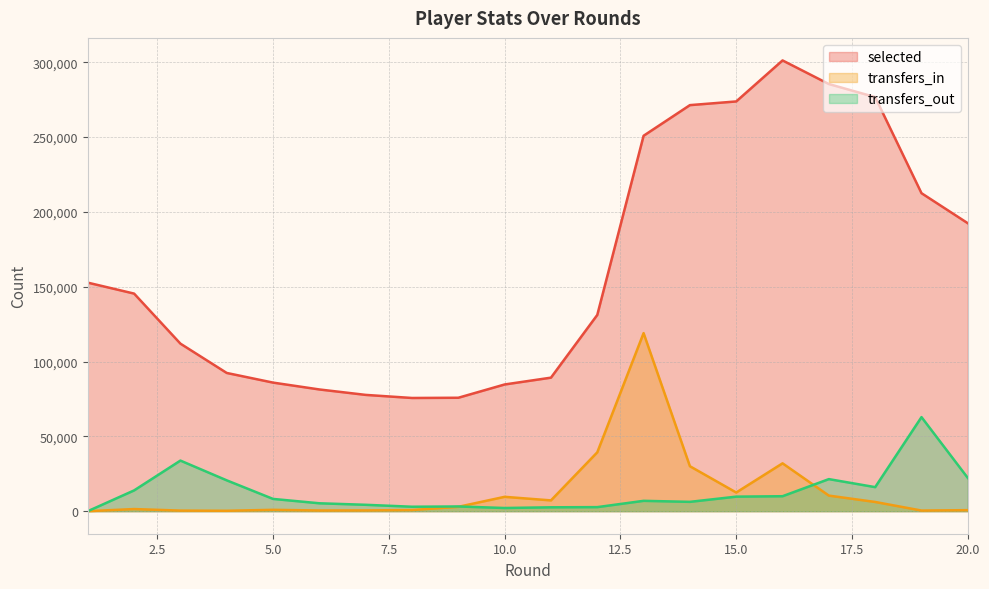

Is the value of transfers_in at 15 greater than the value of selected at 17?

No